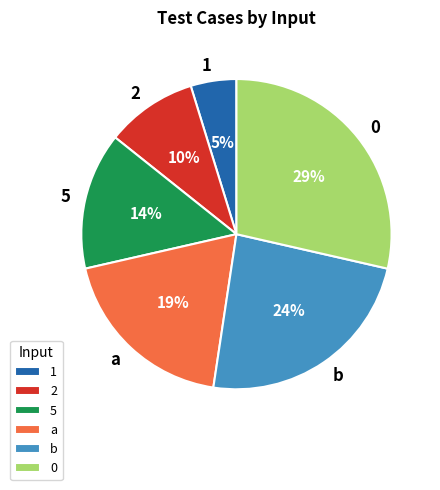

Do a and 2 together represent more than half of the pie?

No